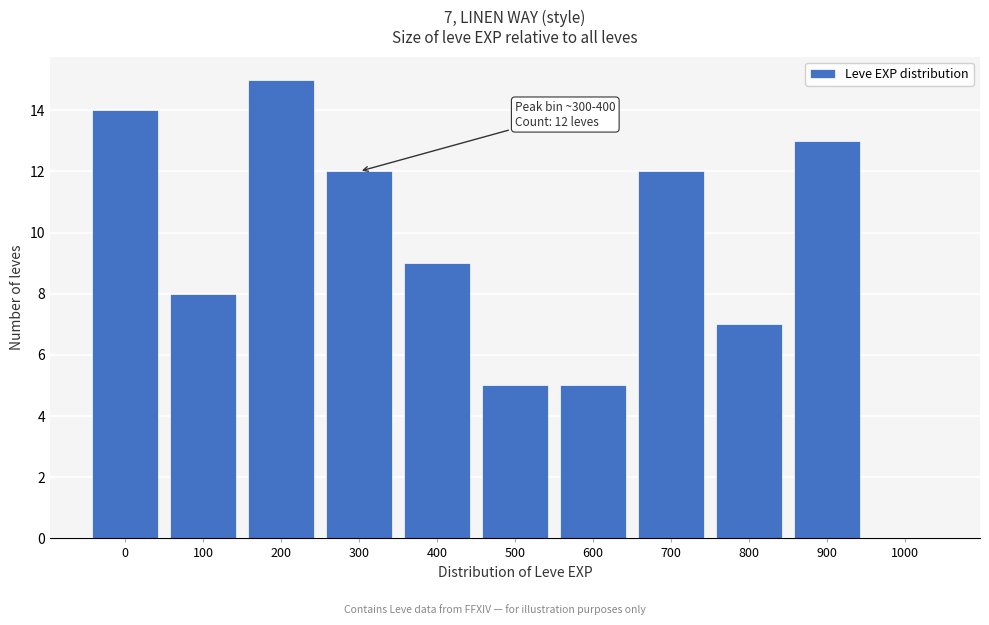

Reading right to left, list all the values displayed in this chart.

1000=0	900=13	800=7	700=12	600=5	500=5	400=9	300=12	200=15	100=8	0=14